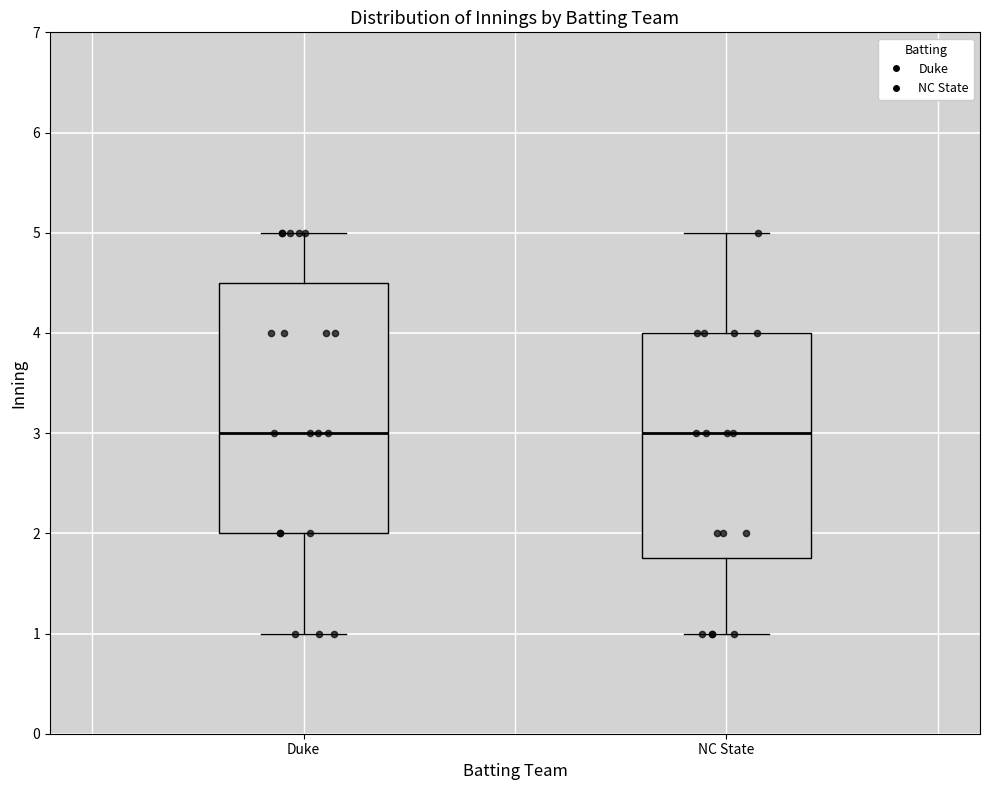

Reading left to right, read every box against the y-axis: the position of its median line, the range the box covers, and the ends of its whiskers. The values are not printed on the chart, so give them approximately, as read against the axis.

Duke: median 3.0, box 2.0 to 4.5, whiskers 1.0 to 5.0
NC State: median 3.0, box 1.8 to 4.0, whiskers 1.0 to 5.0